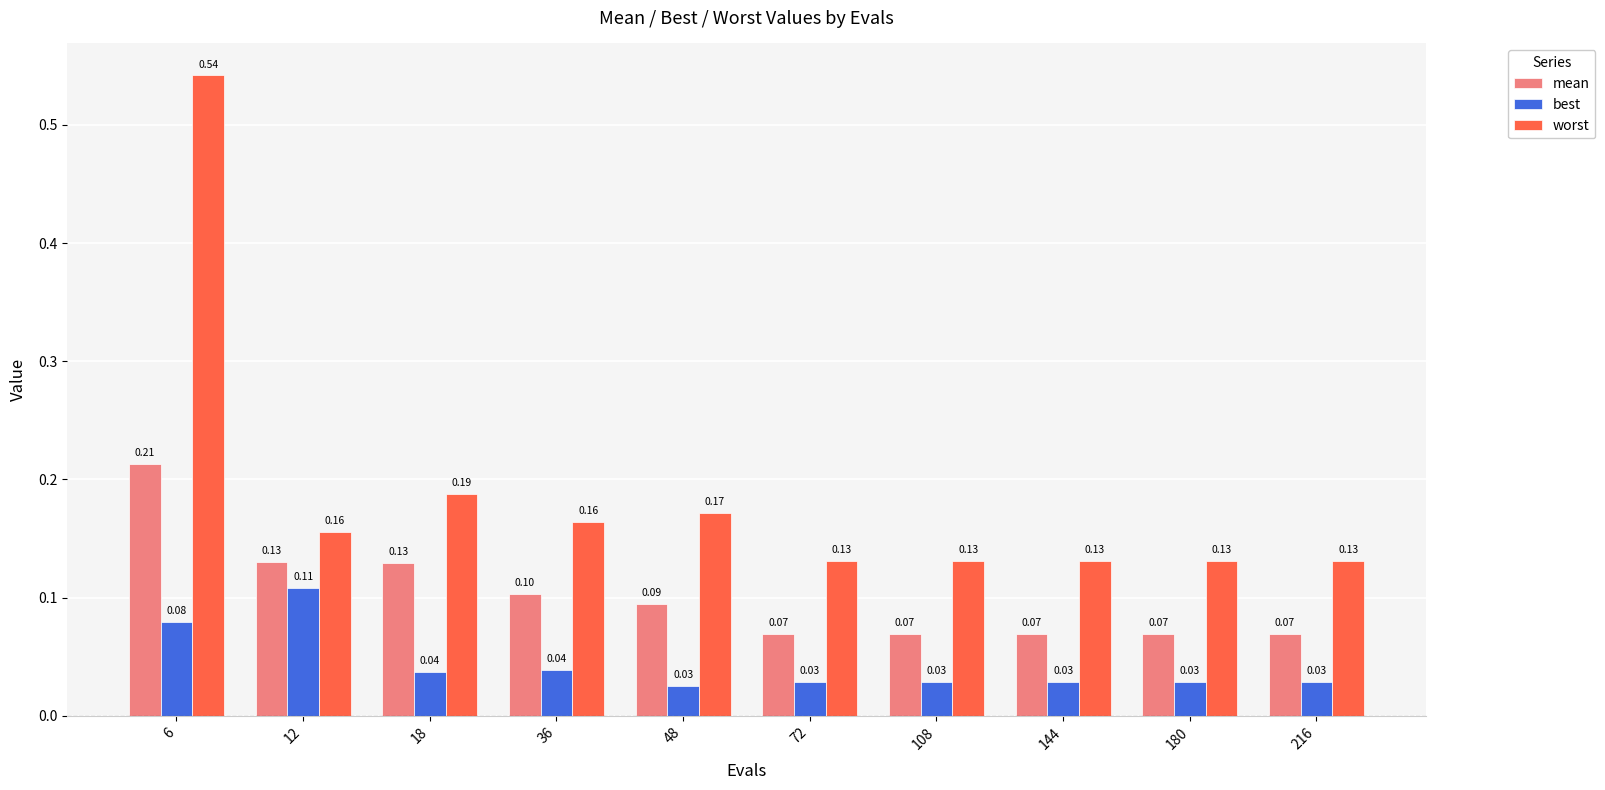

List the series in order of their peak value, highest first.

worst, mean, best